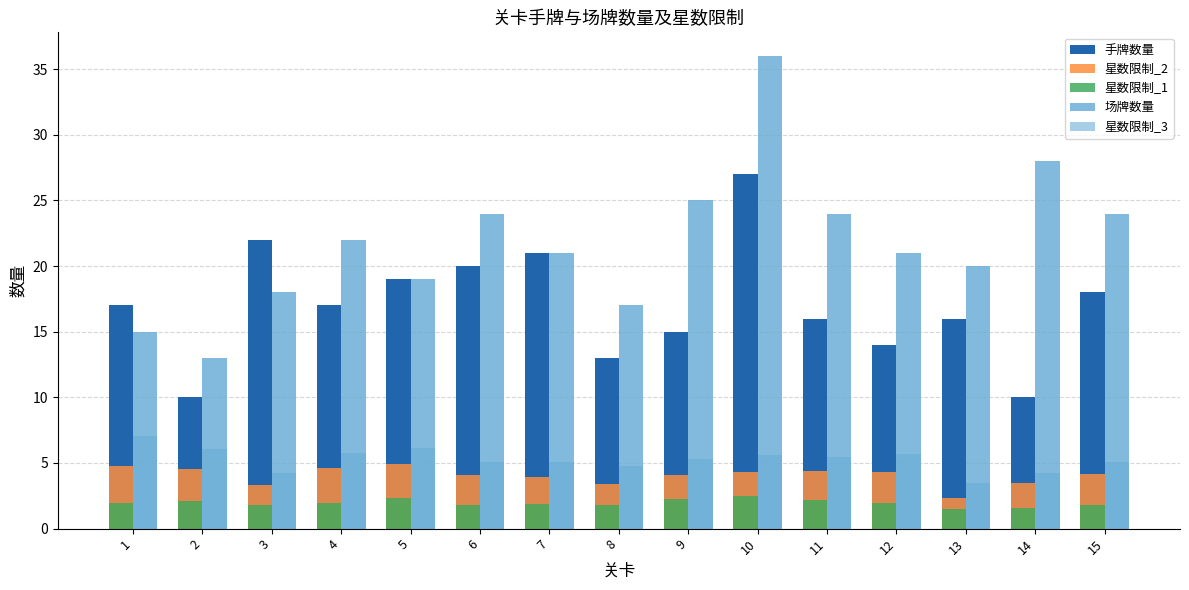

Are the bars horizontal?

No